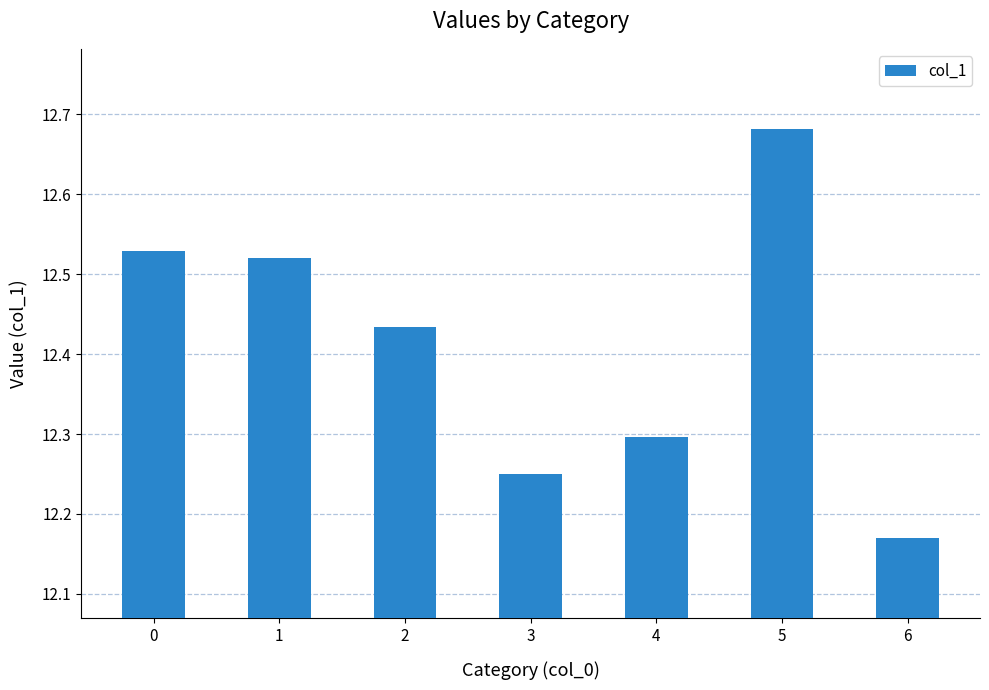

Approximately how many times larger is the value at 5 compared to 3?

1.0